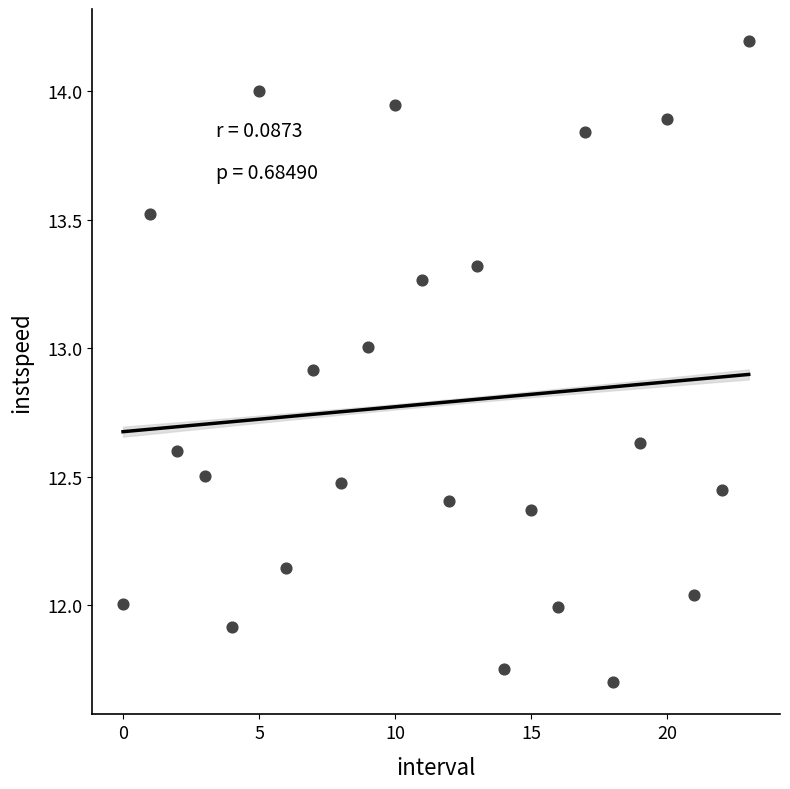

What is the range of Y values (max minus min)?

2.5